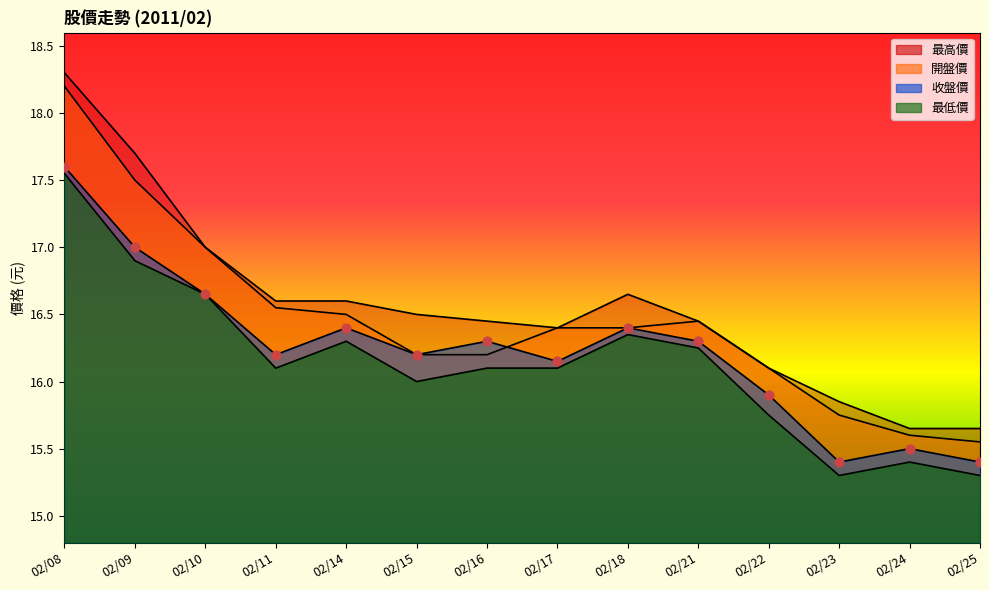

What is the total value across all series at 02/15?

64.9